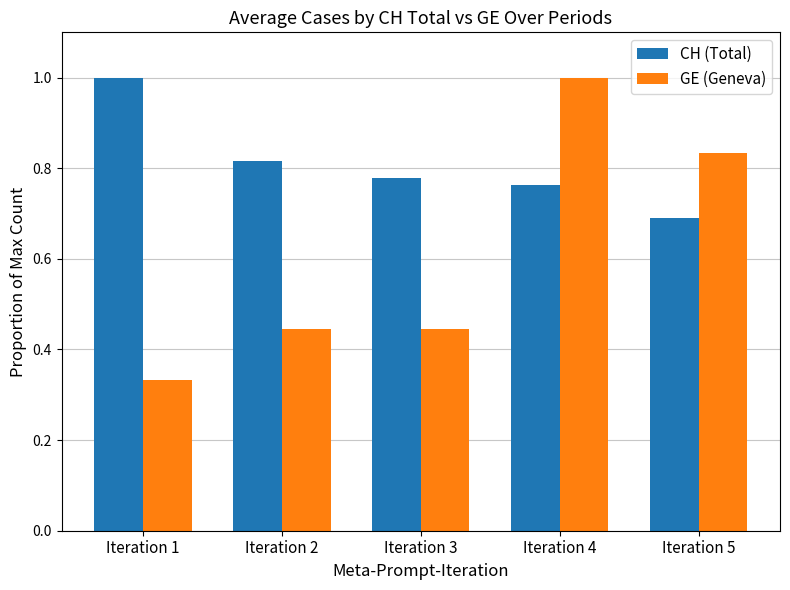

What is the sum of the CH (Total) values at Iteration 2 and Iteration 5?

1.5